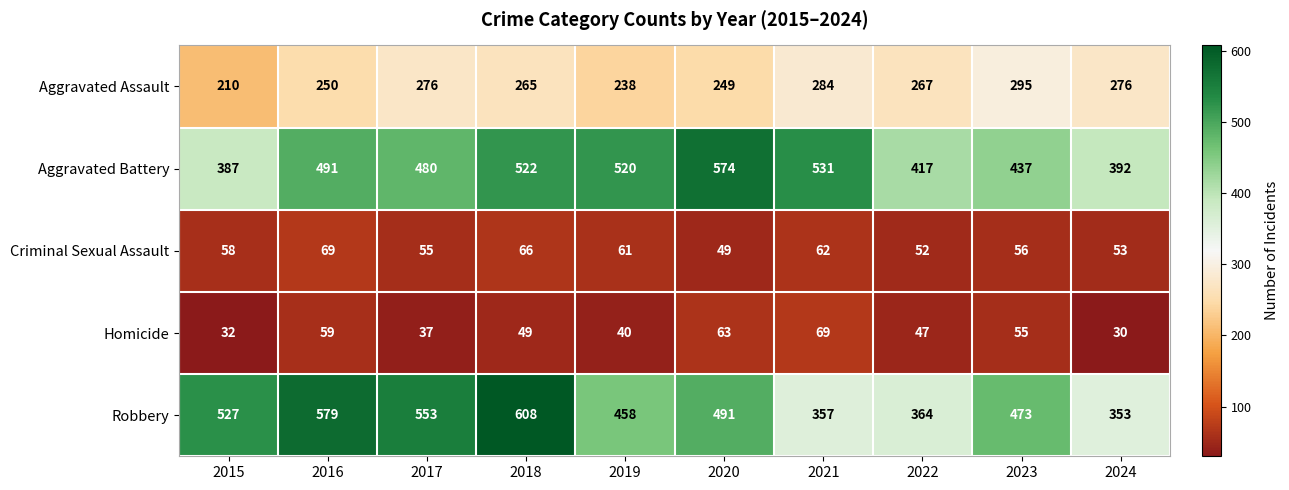

At which category is the sum across all series the highest?

2018